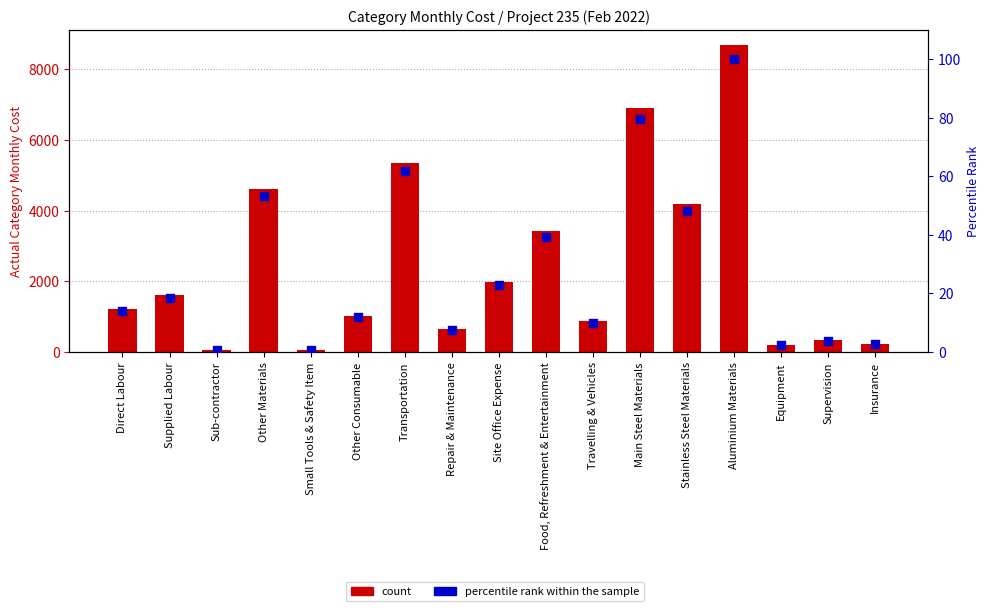

At how many categories does at least one series exceed 5688?

2